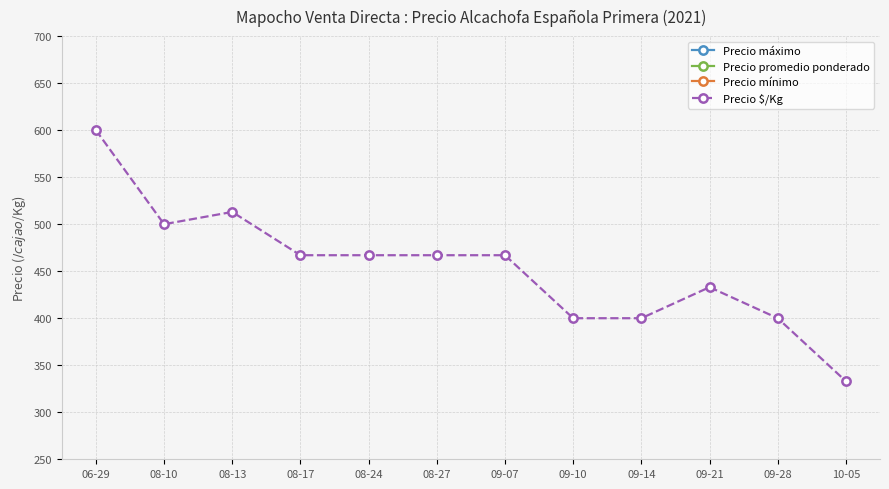

List the series in order of their peak value, lowest first.

Precio $/Kg, Precio máximo, Precio promedio ponderado, Precio mínimo